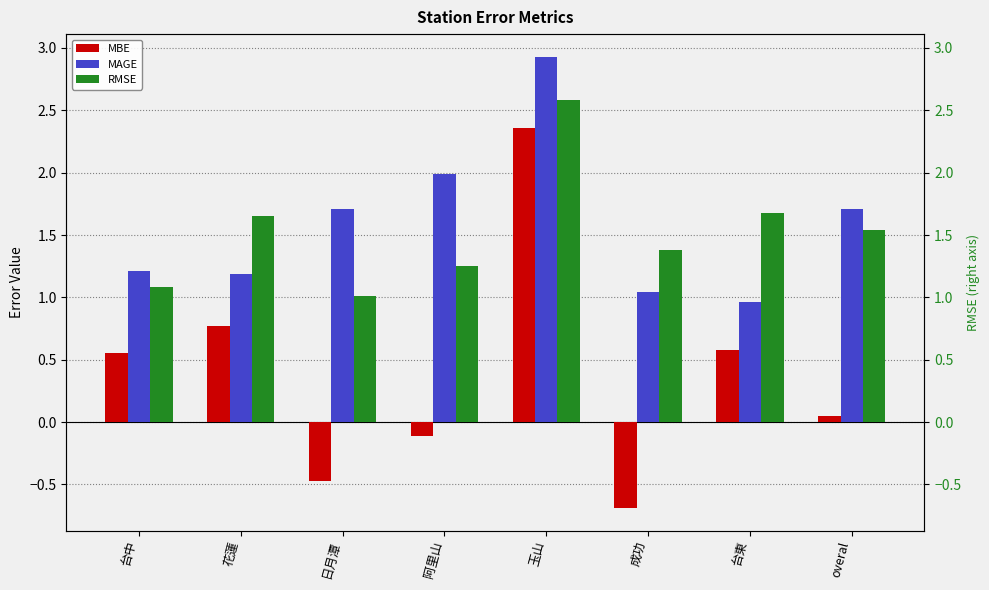

Which series has the largest range (max minus min)?

MBE